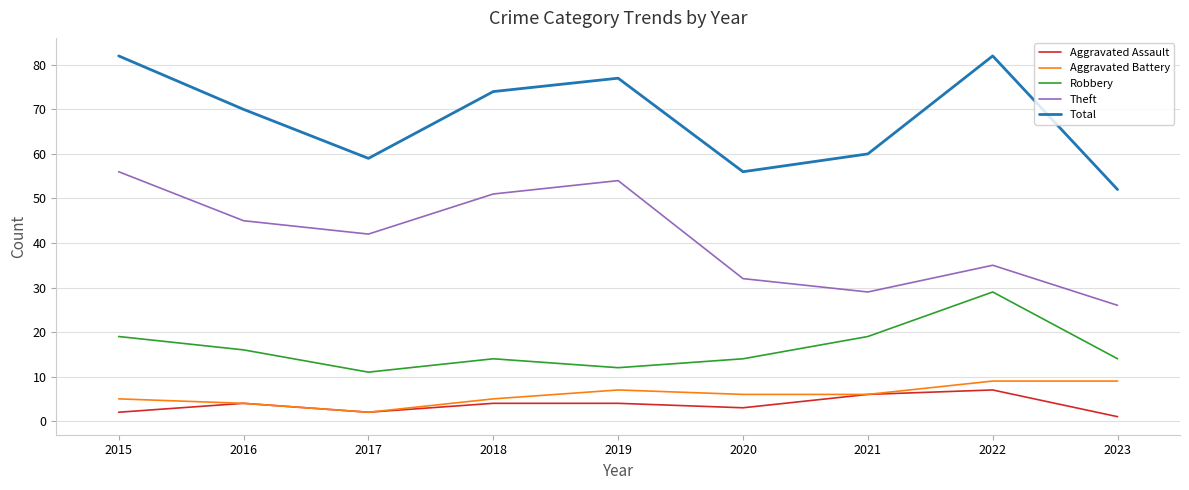

What is the spread (max minus min) of values at 2016?

66